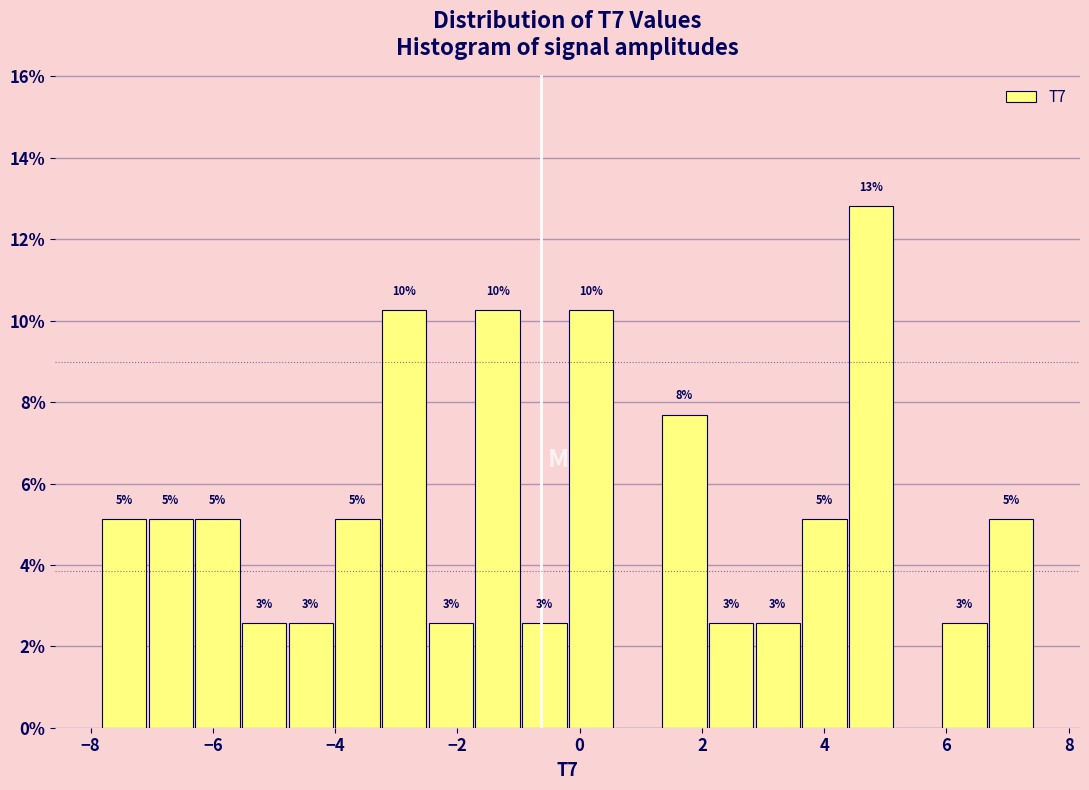

Read against the x-axis, roughly where is the centre of the tallest bar?

4.8